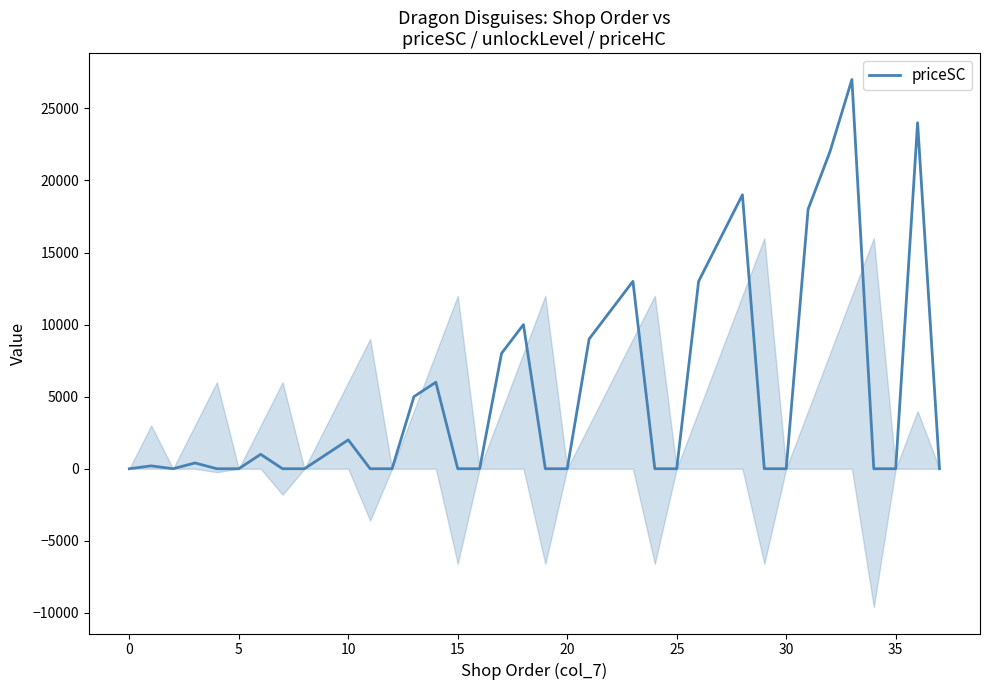

What is the sum of all values?

205600